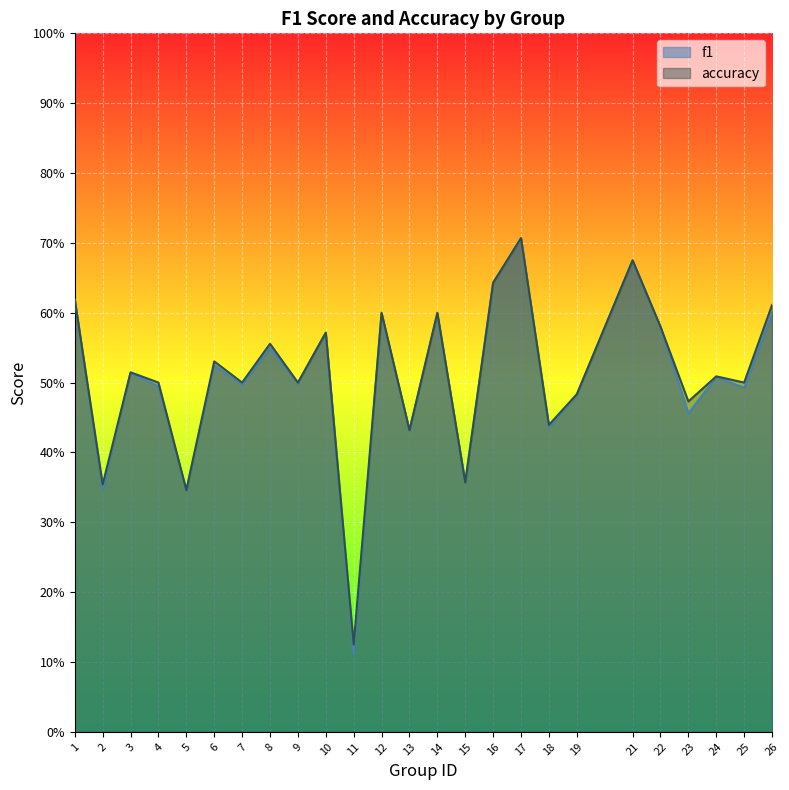

Is it true that accuracy equals 0.4 at 21?

False